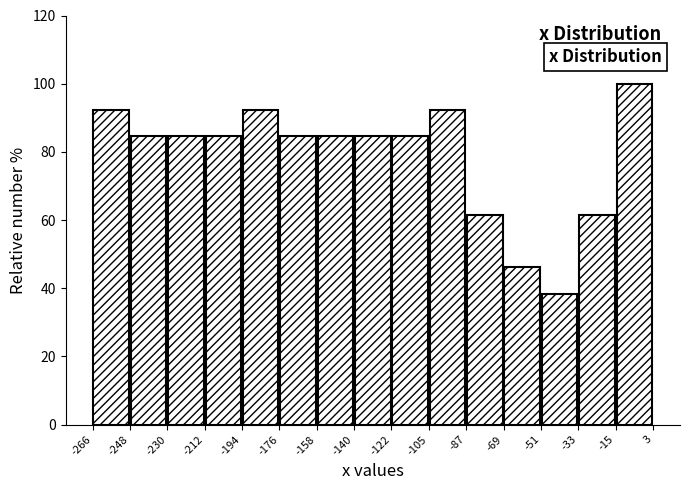

Reading left to right, list every bar in this chart as the range it spans on the x-axis followed by its height. The values are not printed on the chart, so give them approximately, as read against the axis.

-266 to -248: 92
-248 to -230: 84
-230 to -212: 84
-212 to -194: 84
-194 to -176: 92
-176 to -158: 84
-158 to -140: 84
-140 to -122: 84
-122 to -105: 84
-105 to -87: 92
-87 to -69: 62
-69 to -51: 46
-51 to -33: 38
-33 to -15: 62
-15 to 3: 100